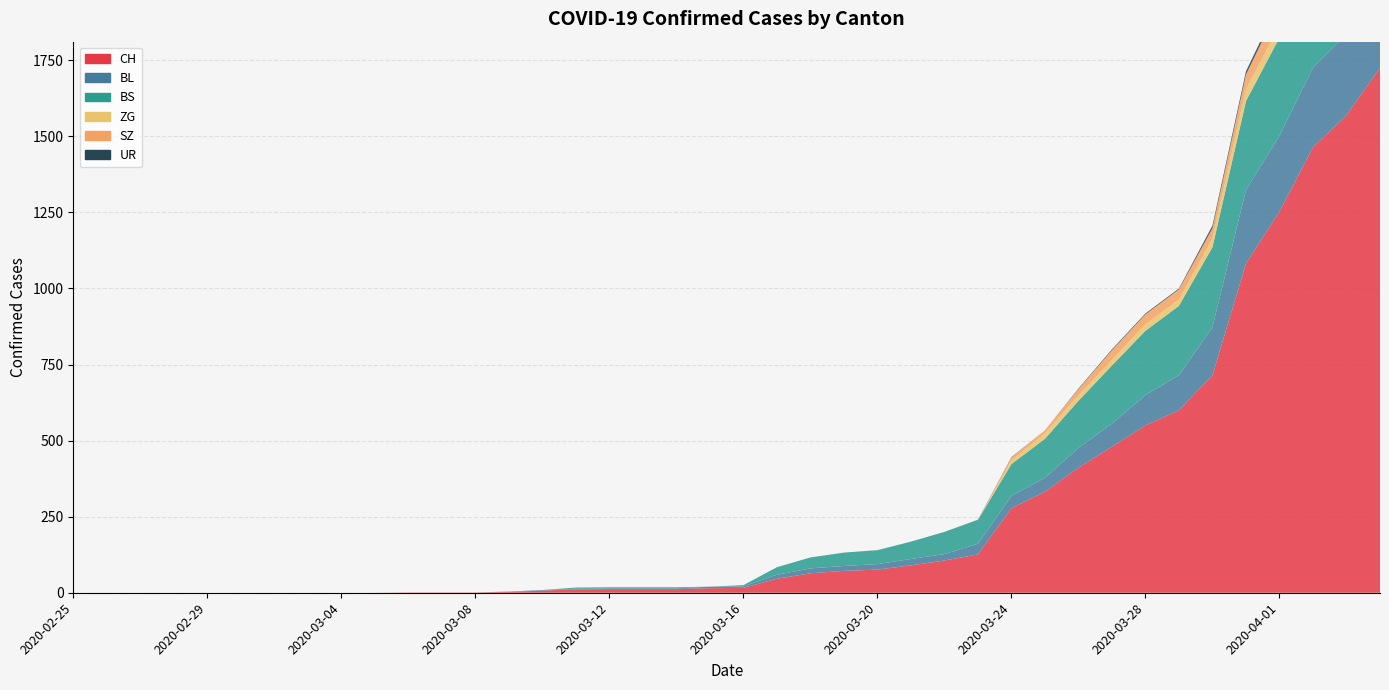

Between 2020-03-04 and 2020-03-14, which is larger?

2020-03-14